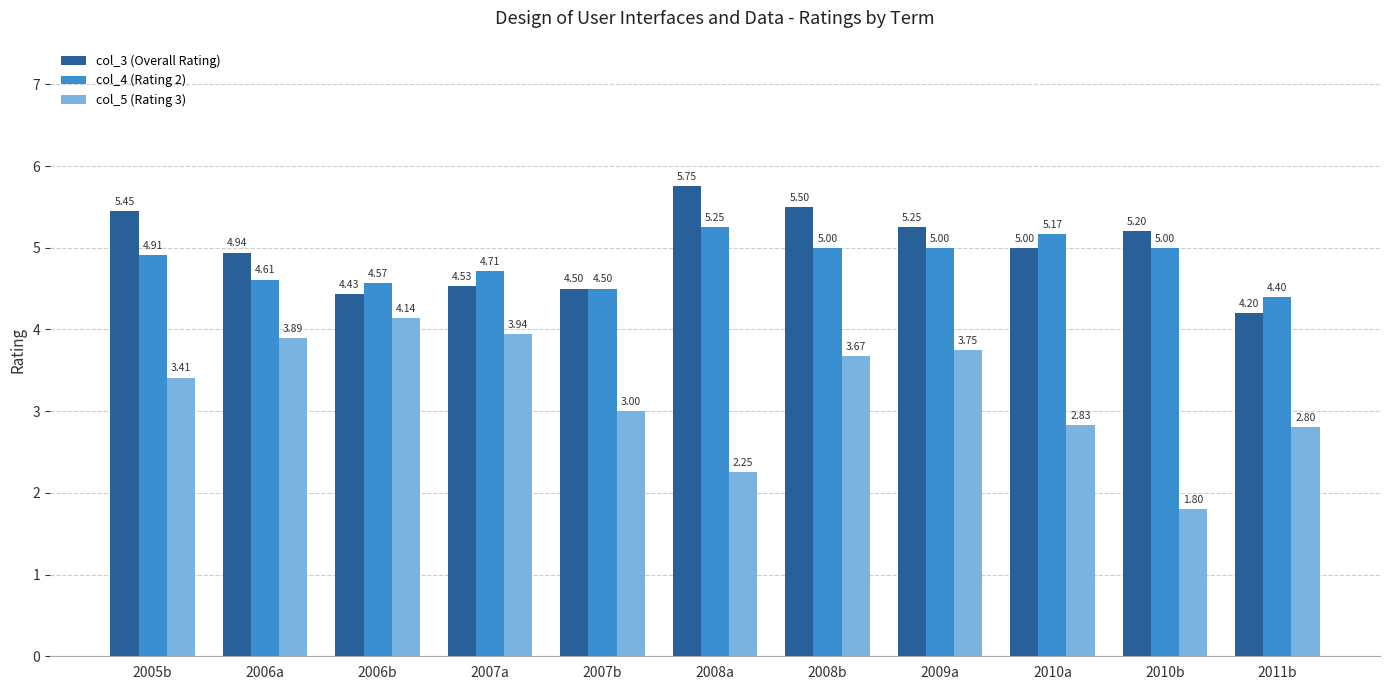

Which series has the largest range (max minus min)?

col_5 (Rating 3)